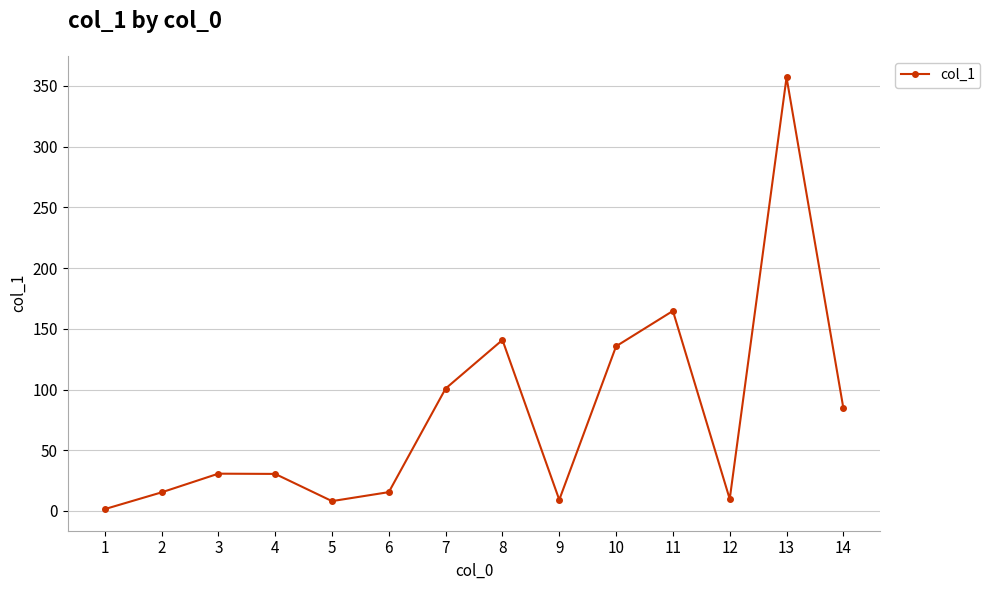

Between 1 and 3, which is larger?

3